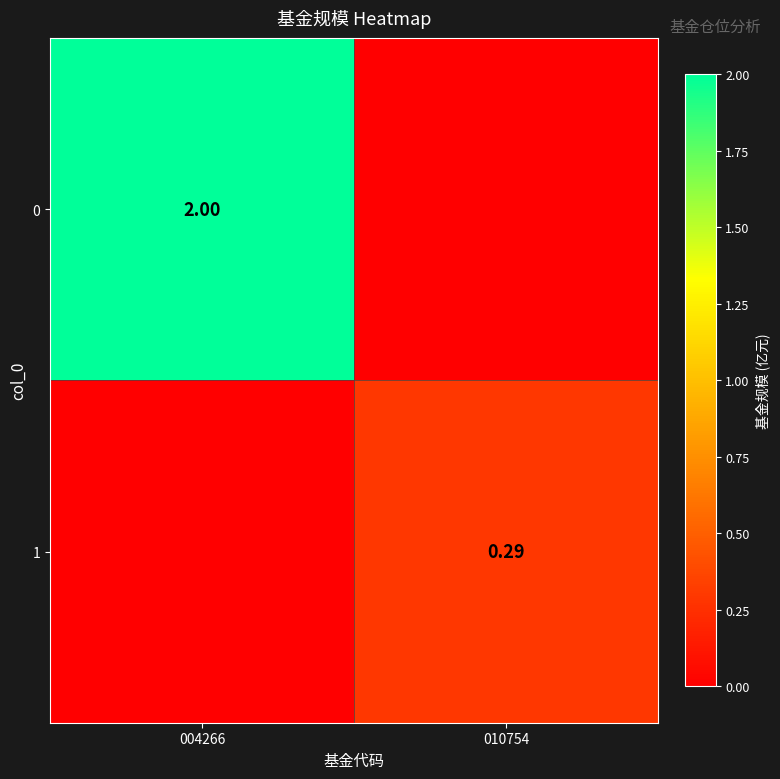

Is it true that 0 equals 2.0 at 004266?

True